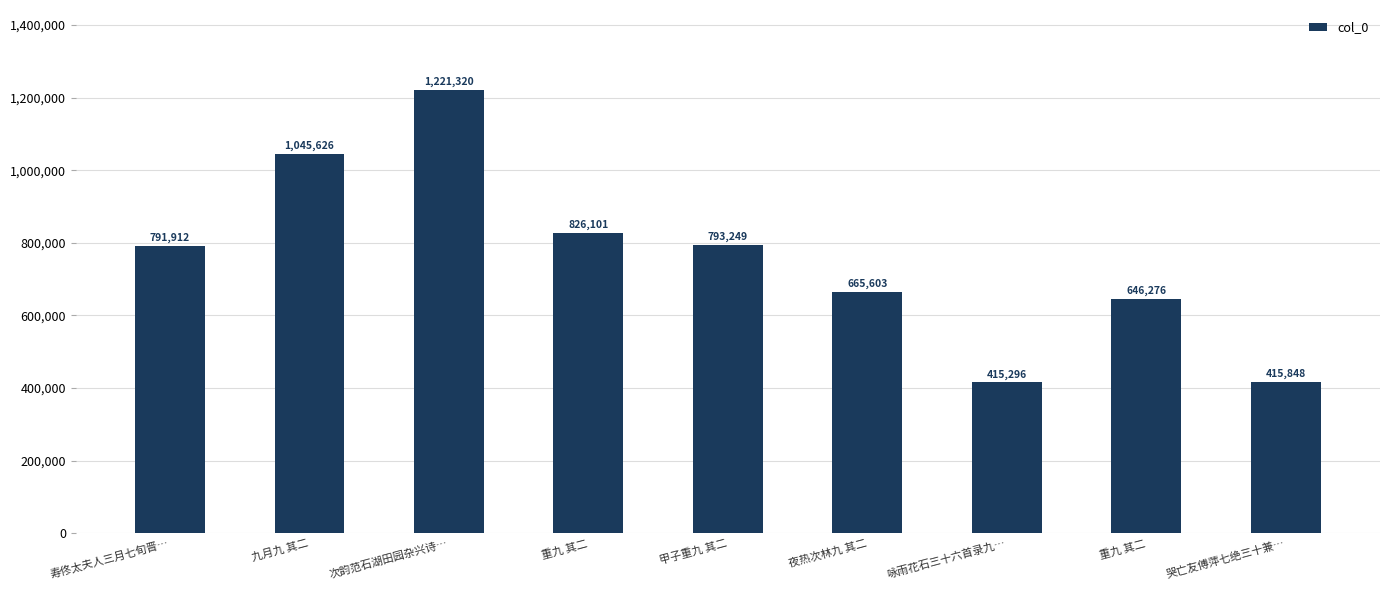

List the labels in order of value, largest first.

次韵范石湖田园杂兴诗…, 九月九 其二, 重九 其二, 甲子重九 其二, 寿佟太夫人三月七旬晋…, 夜热次林九 其二, 重九 其二, 哭亡友傅萍七绝三十兼…, 咏雨花石三十六首录九…